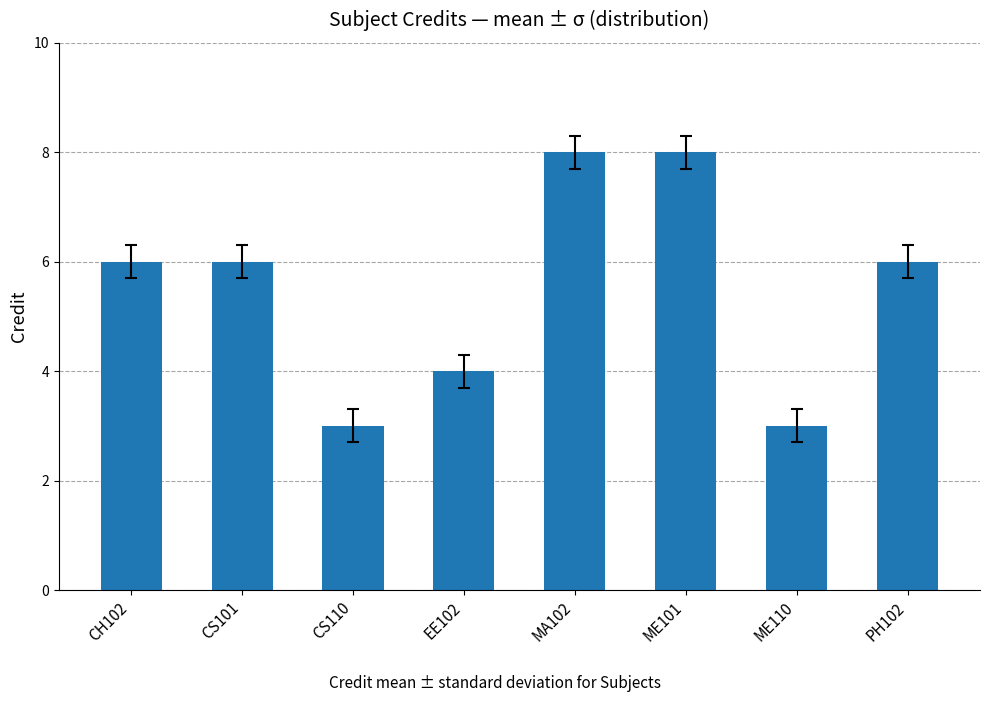

What is the value of the 8th bar from the left?

6